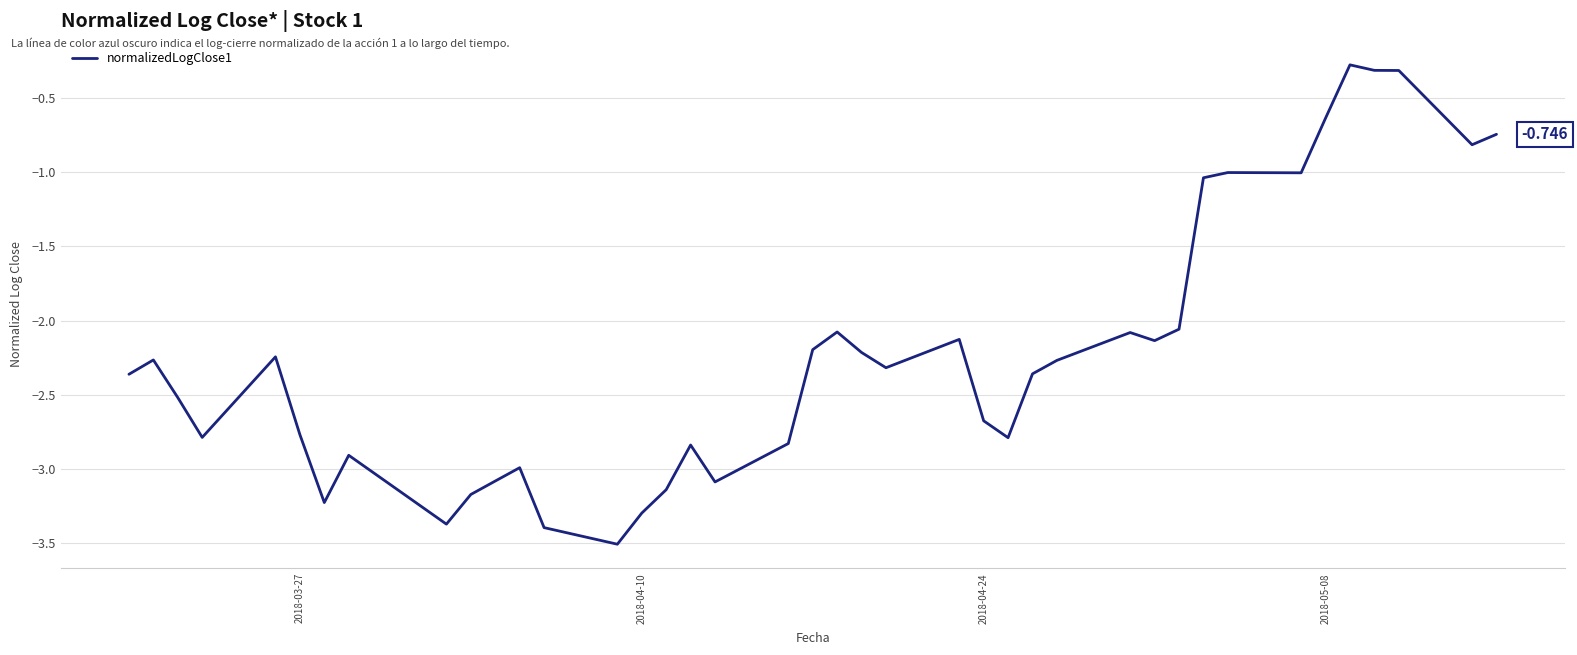

What is the average value?

-2.2